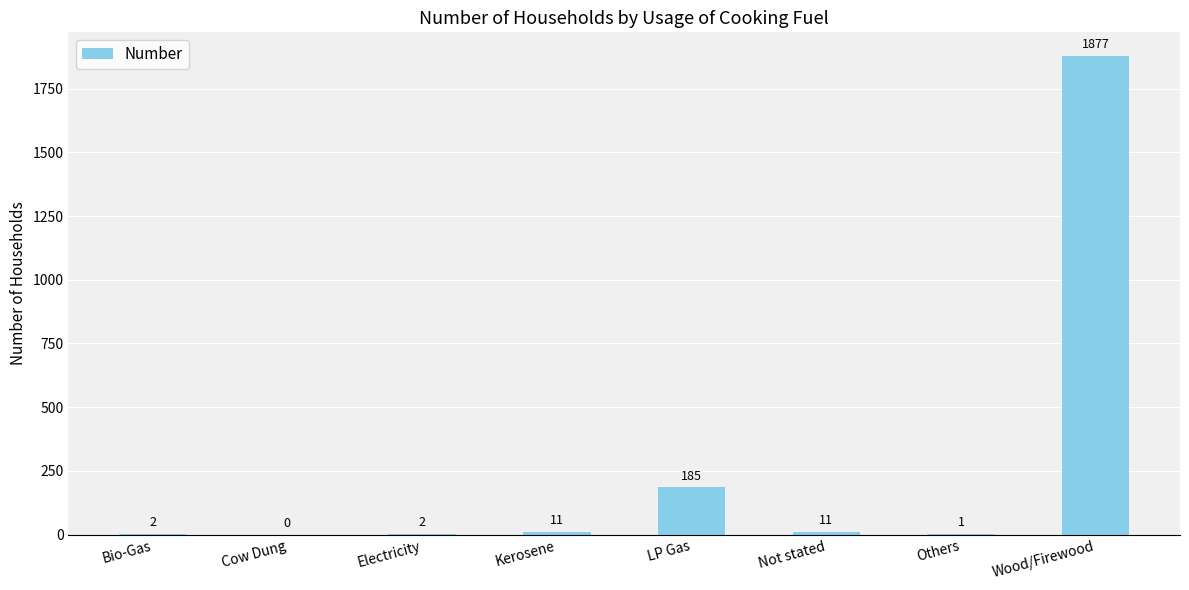

Reading right to left, what are all the values shown in this chart?

Wood/Firewood=1877	Others=1	Not stated=11	LP Gas=185	Kerosene=11	Electricity=2	Cow Dung=0	Bio-Gas=2